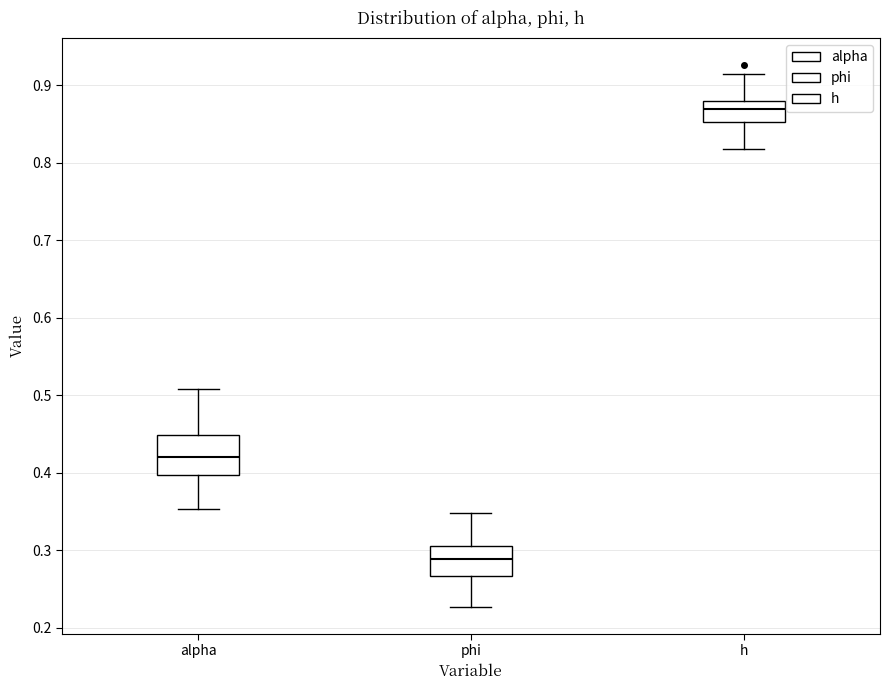

Where does the median line of the box for phi sit on the y-axis? The values are not printed on the chart, so give them approximately, as read against the axis.

0.29